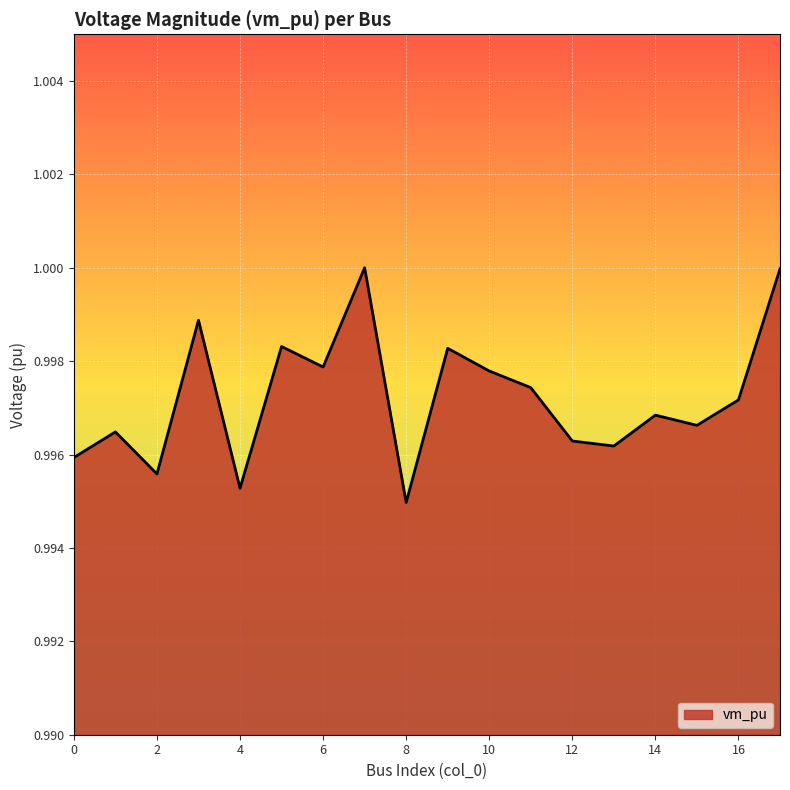

Is this an area chart (filled region under the line)?

Yes